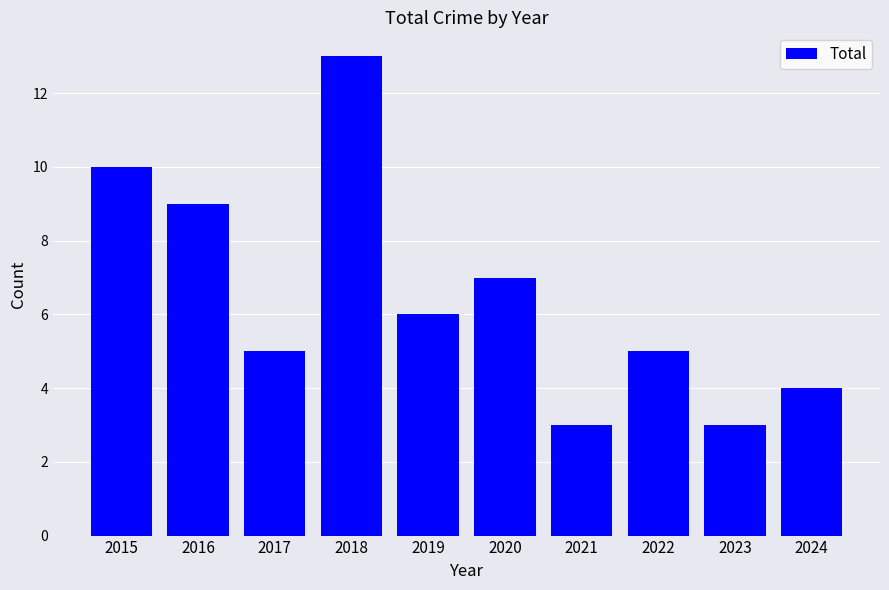

What is the sum of all values?

65